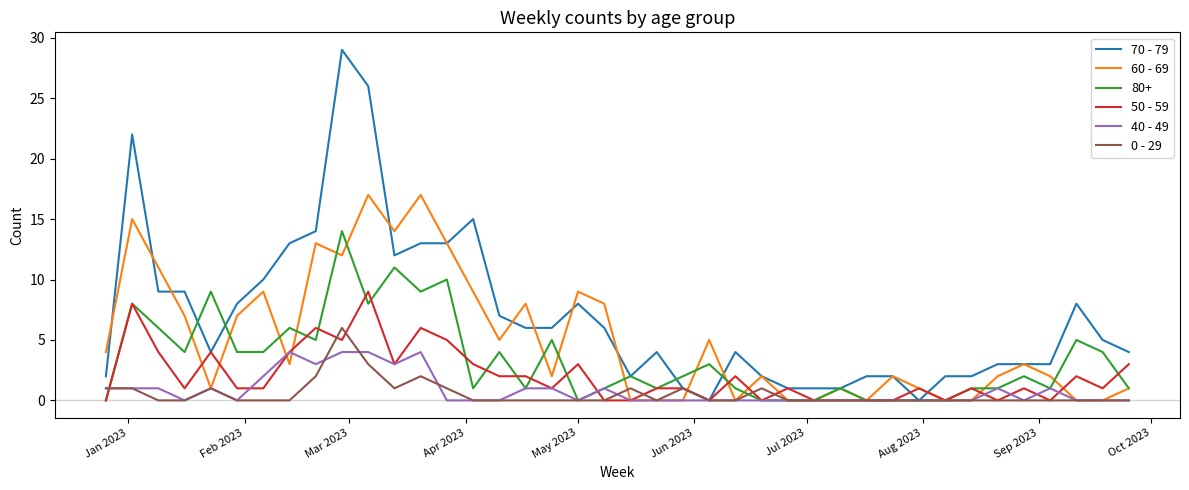

What is the maximum value shown in the chart?

29